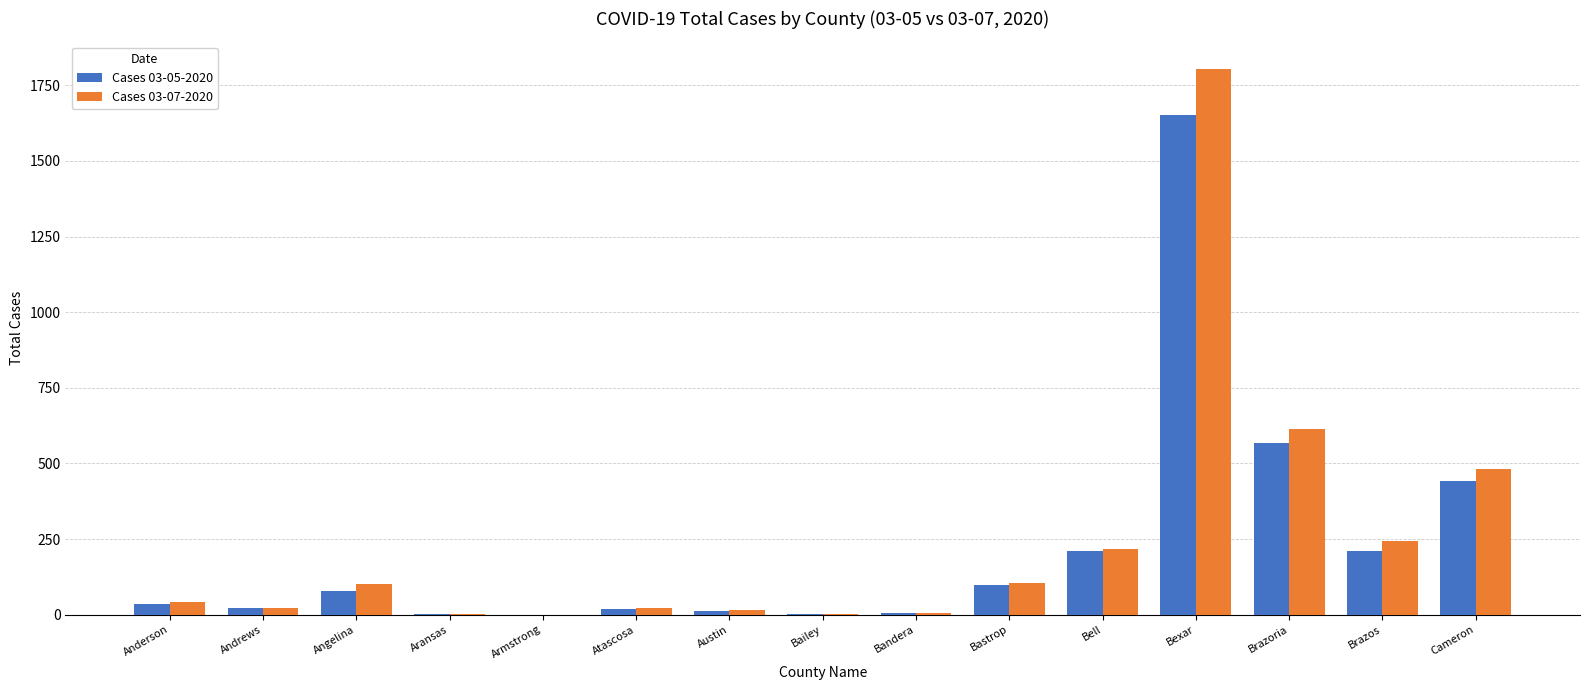

What is the greatest value displayed?

1805